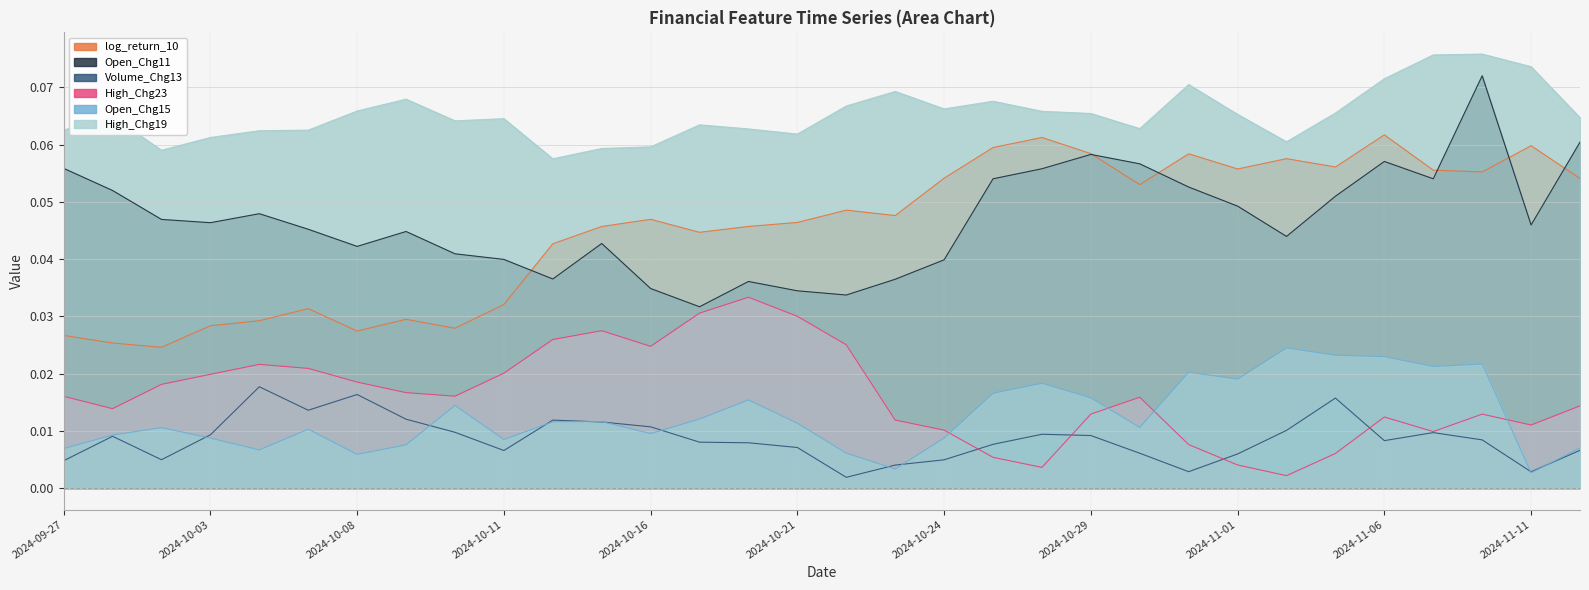

How many intersections are there between High_Chg23 and Open_Chg15?

4